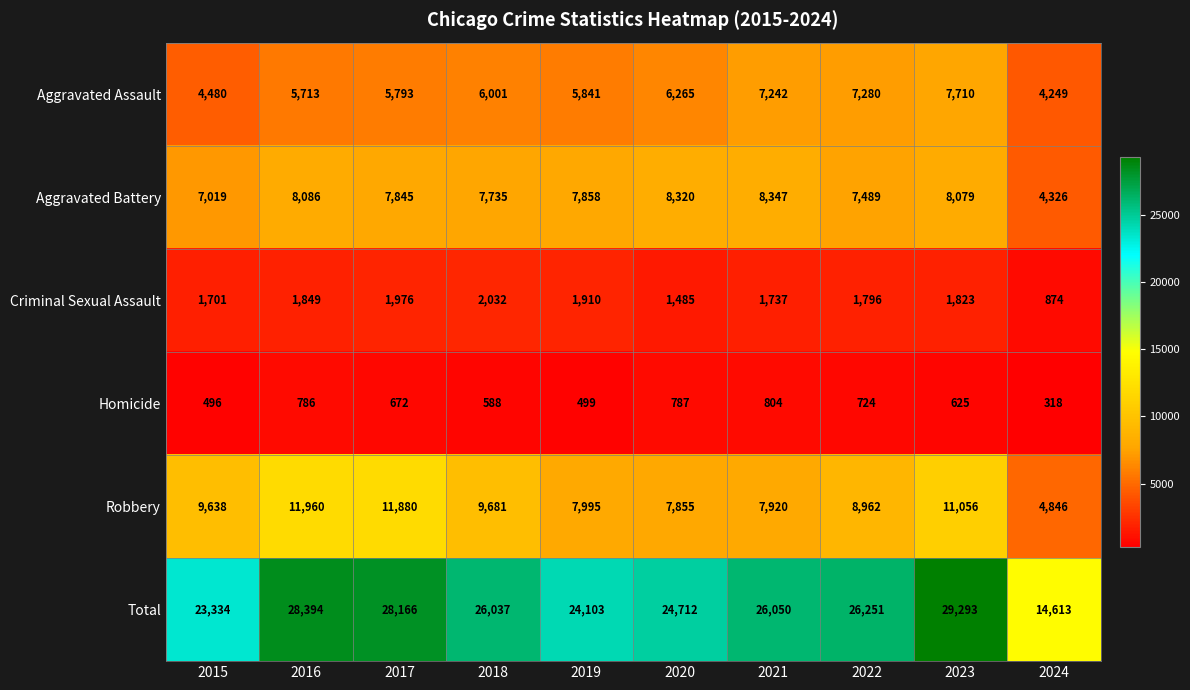

At 2017, list the series in order from largest to smallest.

Total, Robbery, Aggravated Battery, Aggravated Assault, Criminal Sexual Assault, Homicide